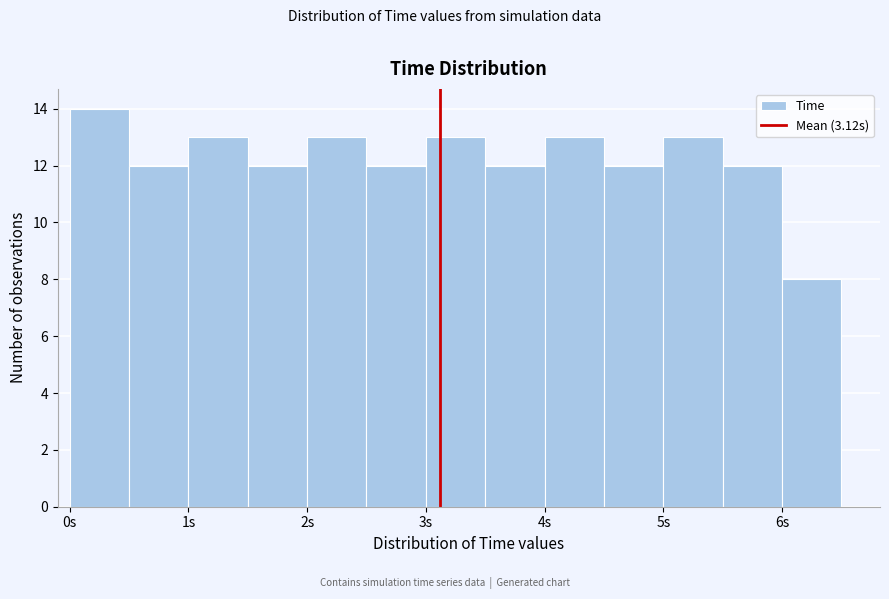

How tall is the bar that spans 1.5 to 2.0 on the x-axis? The values are not printed on the chart, so give them approximately, as read against the axis.

12